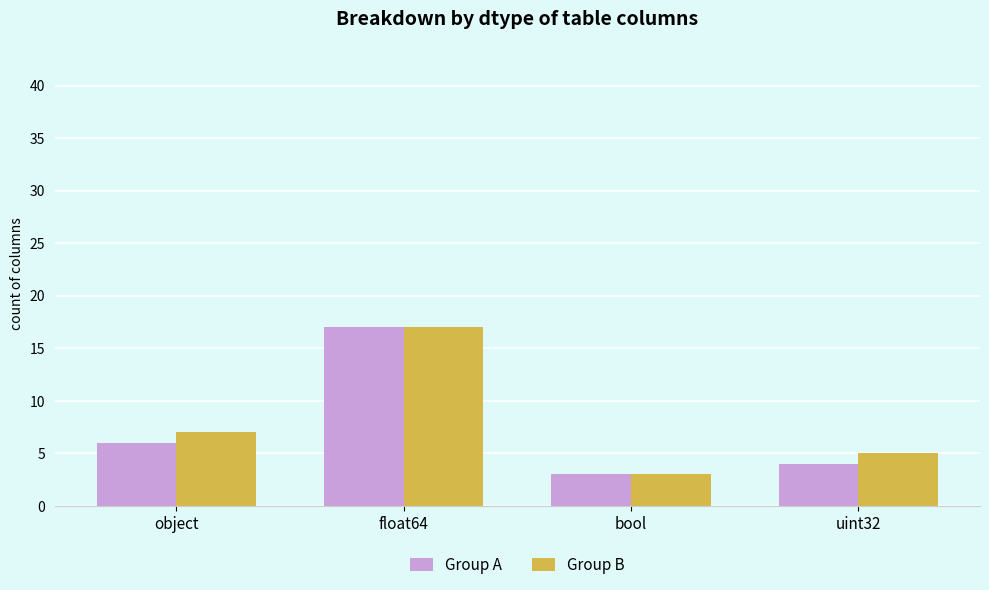

At object, list the series in order from largest to smallest.

Group B, Group A